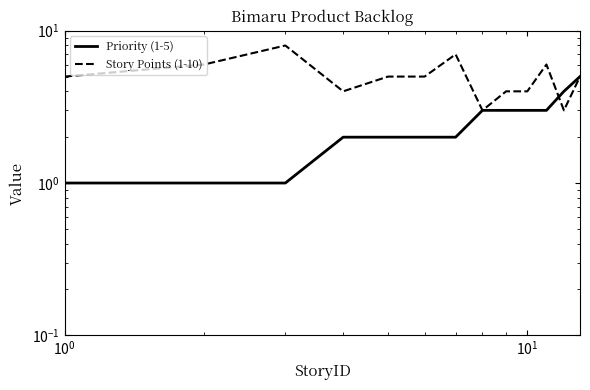

True or false: Story Points (1-10) has a value of 5 at 11.

False